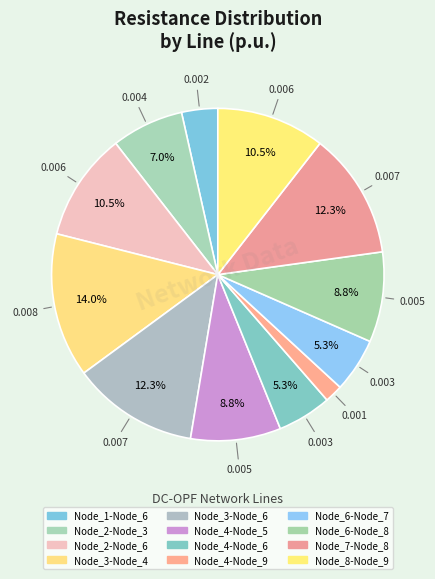

True or false: Node_3-Node_6 accounts for 12% of the total.

True